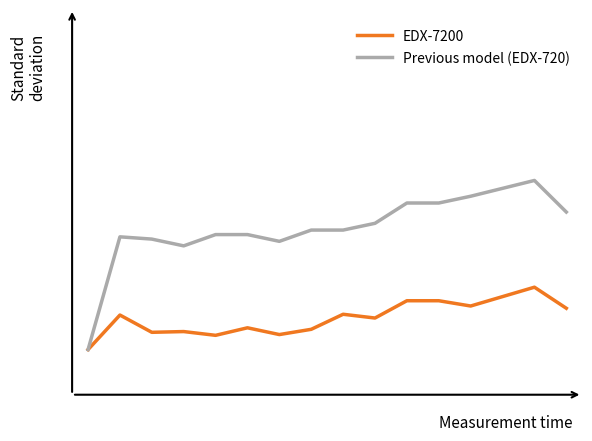

True or false: EDX-7200 and Previous model (EDX-720) intersect in this chart.

False